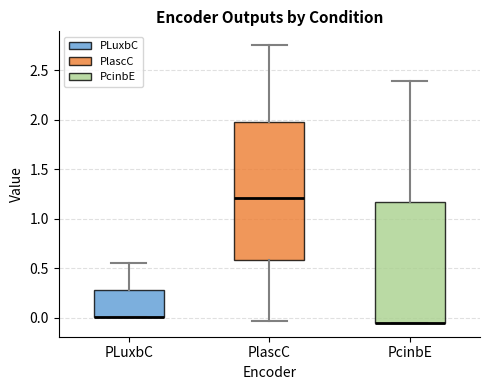

Where is the upper edge of the box for PcinbE on the y-axis? The values are not printed on the chart, so give them approximately, as read against the axis.

1.15